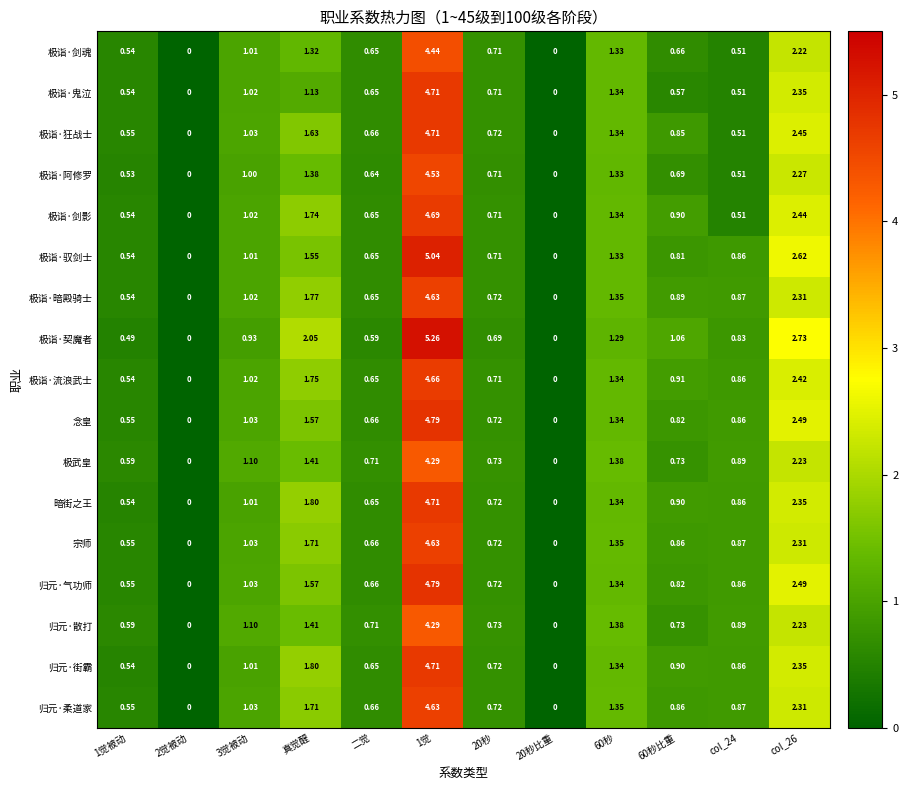

Which series changed the most between 二觉 and col_26?

极诣·契魔者